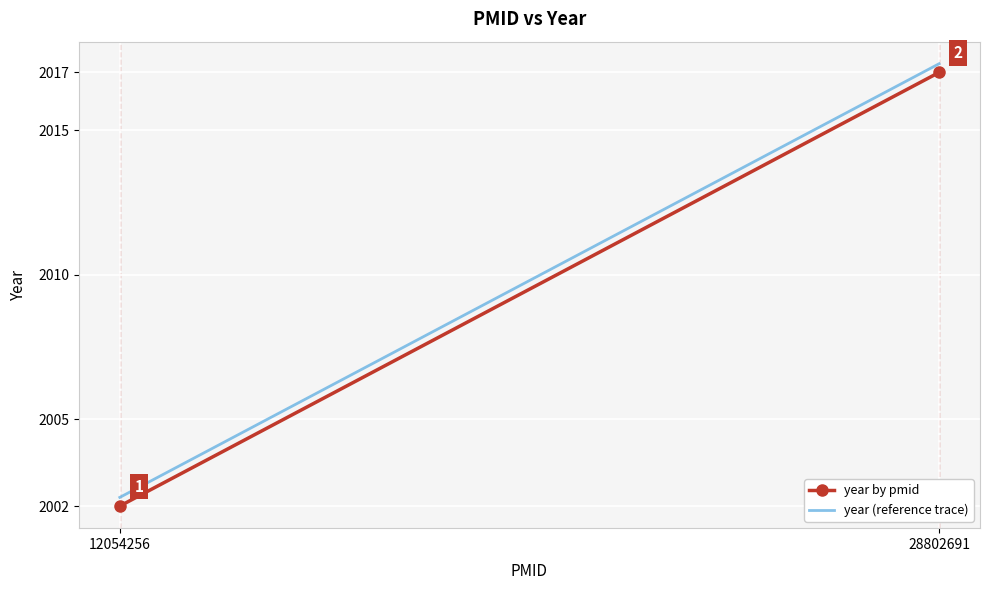

What is the difference between the maximum and minimum values in the year (reference trace) series?

15.0